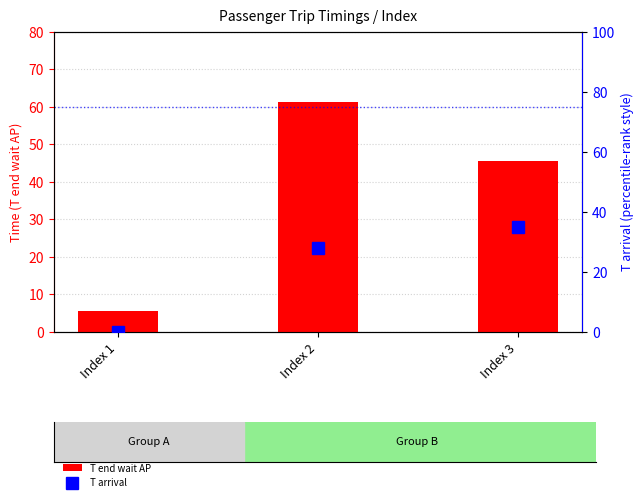

Where is T end wait AP nearest to the value 33?

Index 3